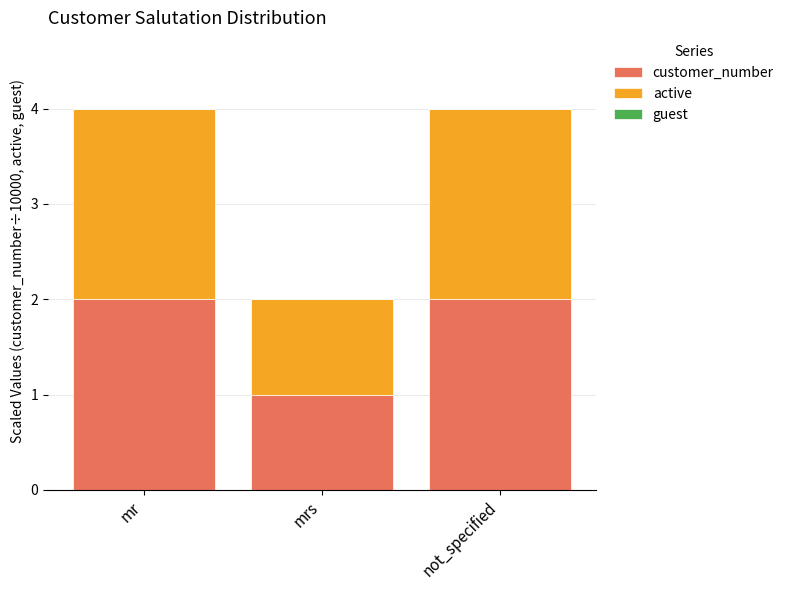

What value does the customer_number series have at mr?

2.0